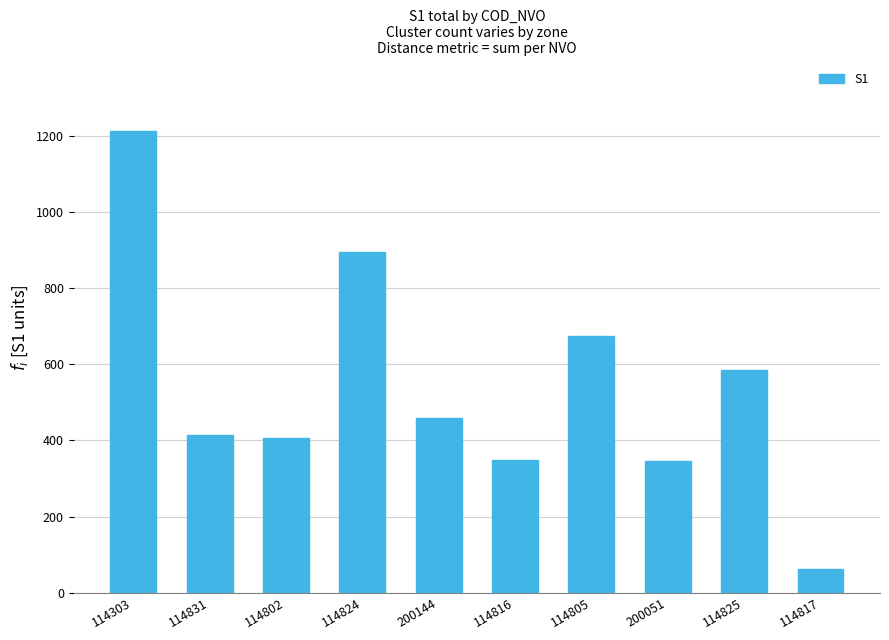

What is the difference between the maximum and second lowest values?

867